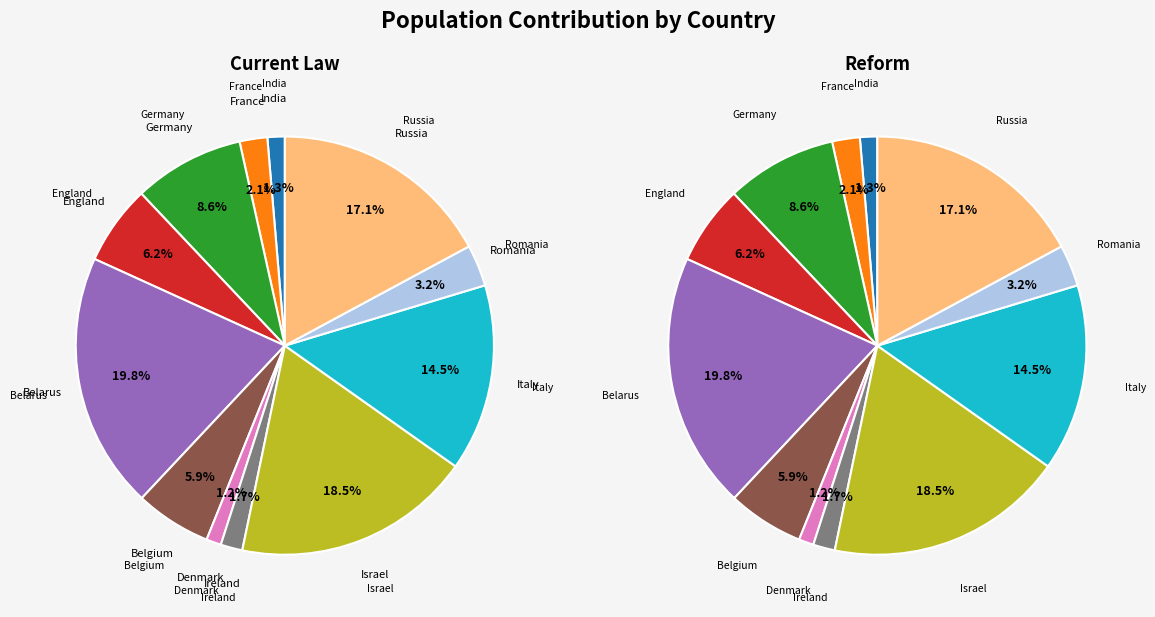

To the nearest percent, what is the difference between the largest and smallest slice percentages?

19%